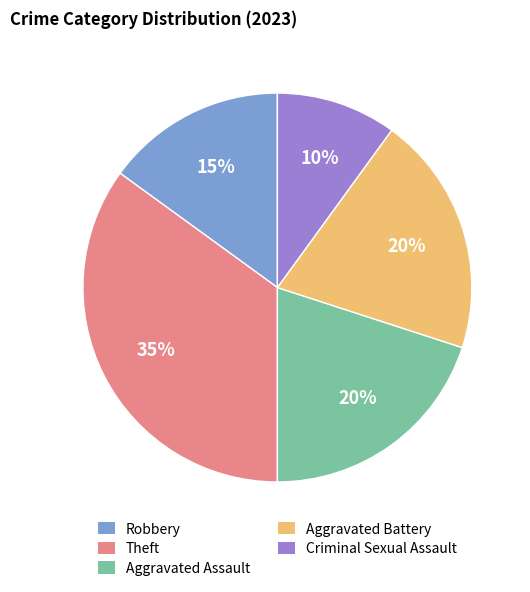

Count the number of slices in the pie.

5